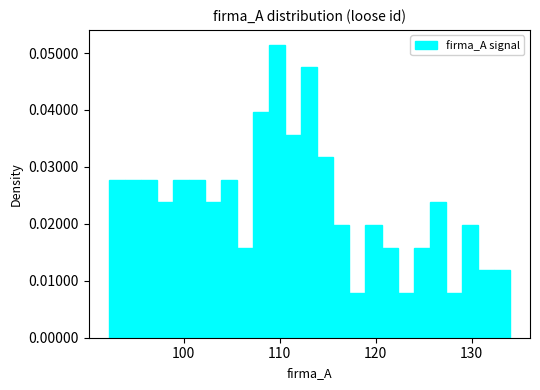

Read against the x-axis, roughly where is the centre of the tallest bar?

110